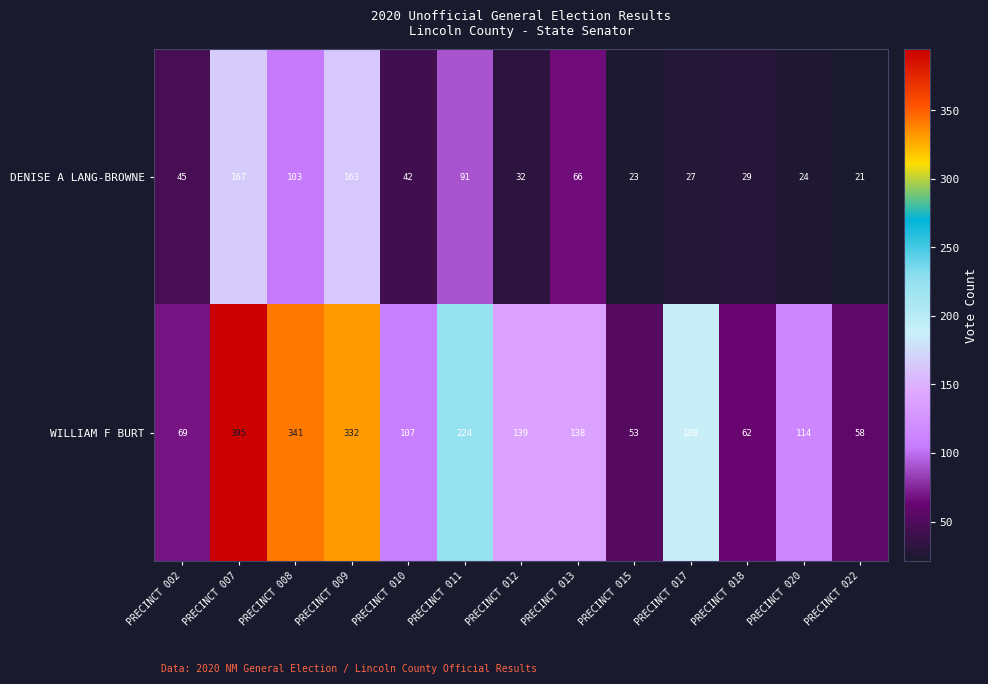

What is the maximum value shown in the chart?

395